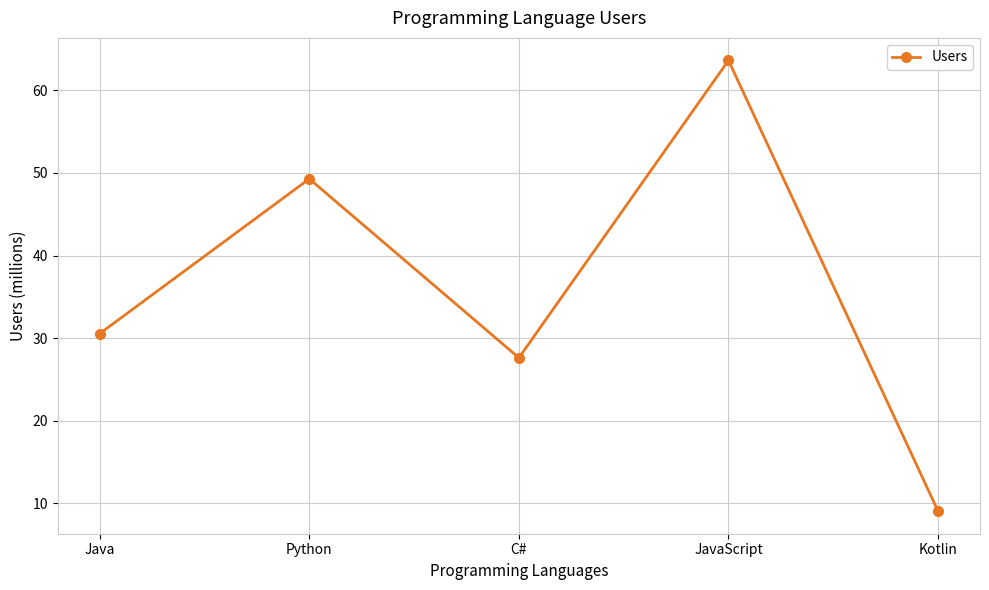

Count the number of categories in the chart.

5